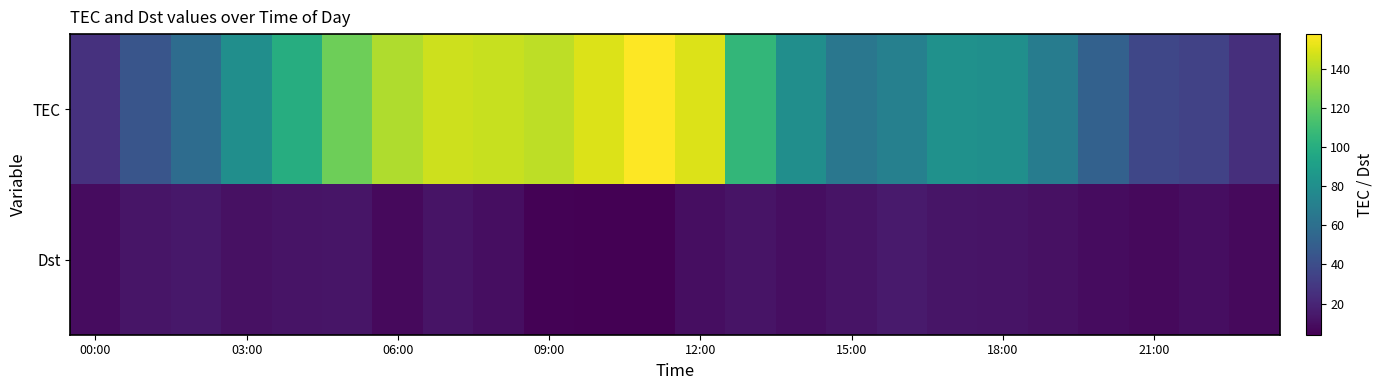

Count the number of categories in the chart.

24